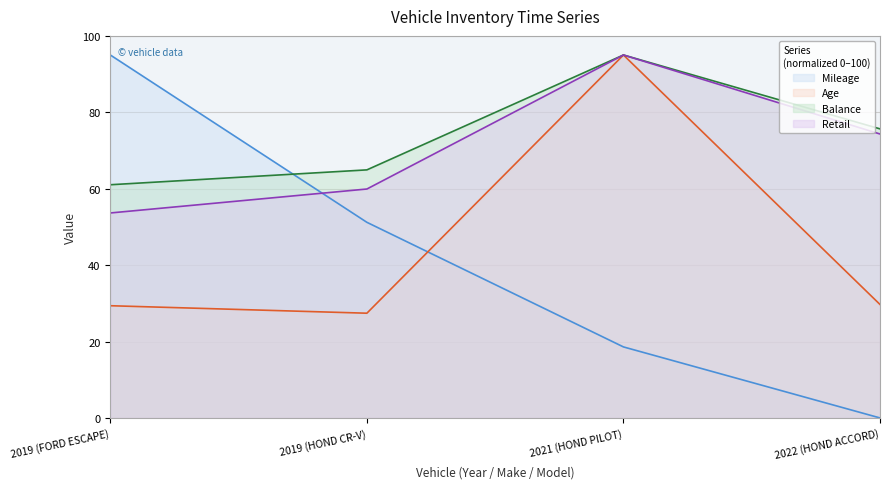

What is the difference between the highest and lowest values at 2019 (FORD ESCAPE)?

65.6